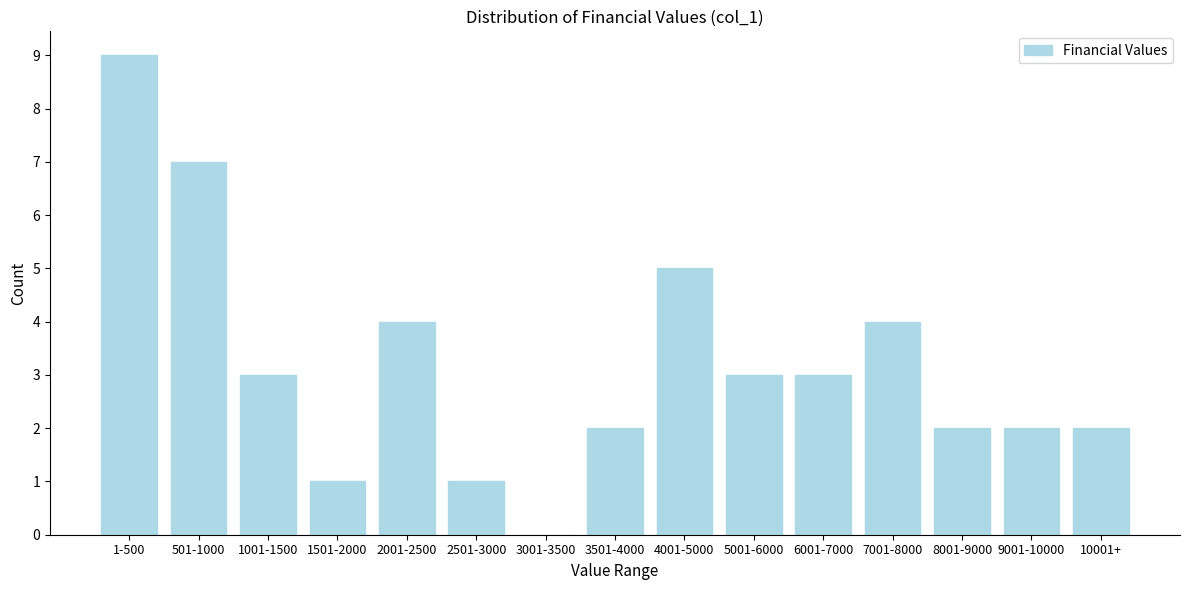

Reading left to right, extract all data points from this chart.

1-500=9	501-1000=7	1001-1500=3	1501-2000=1	2001-2500=4	2501-3000=1	3001-3500=0	3501-4000=2	4001-5000=5	5001-6000=3	6001-7000=3	7001-8000=4	8001-9000=2	9001-10000=2	10001+=2